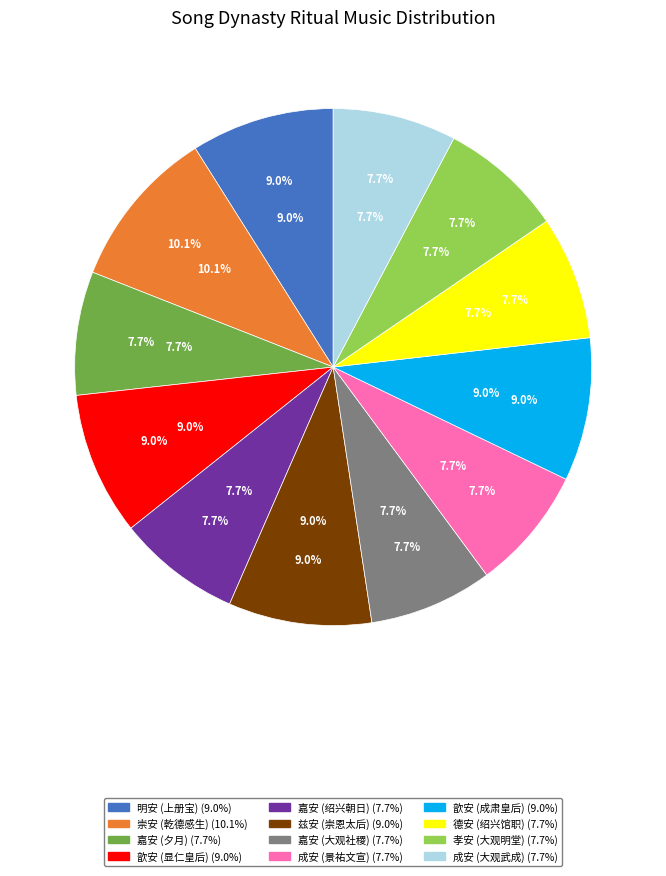

How many slices are in this pie chart?

12